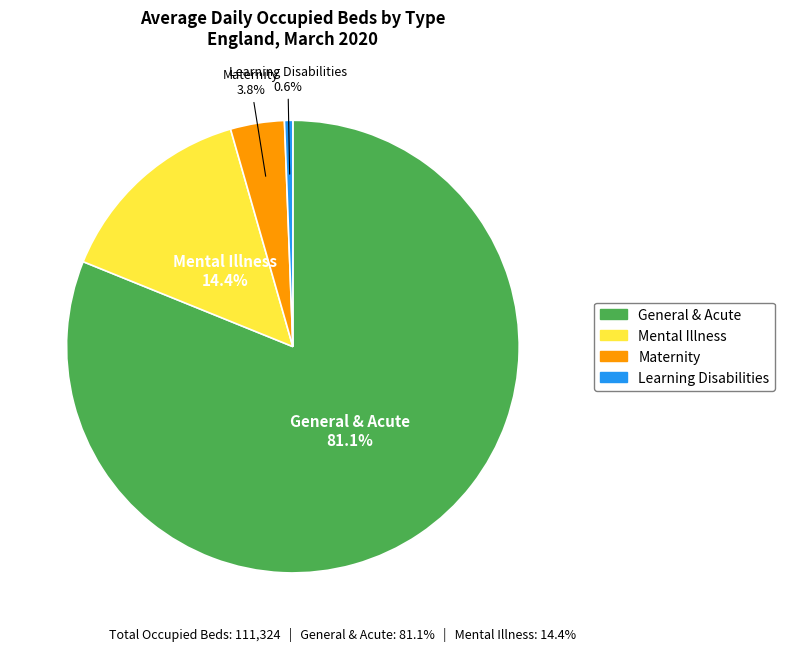

Which slice is the largest?

General & Acute